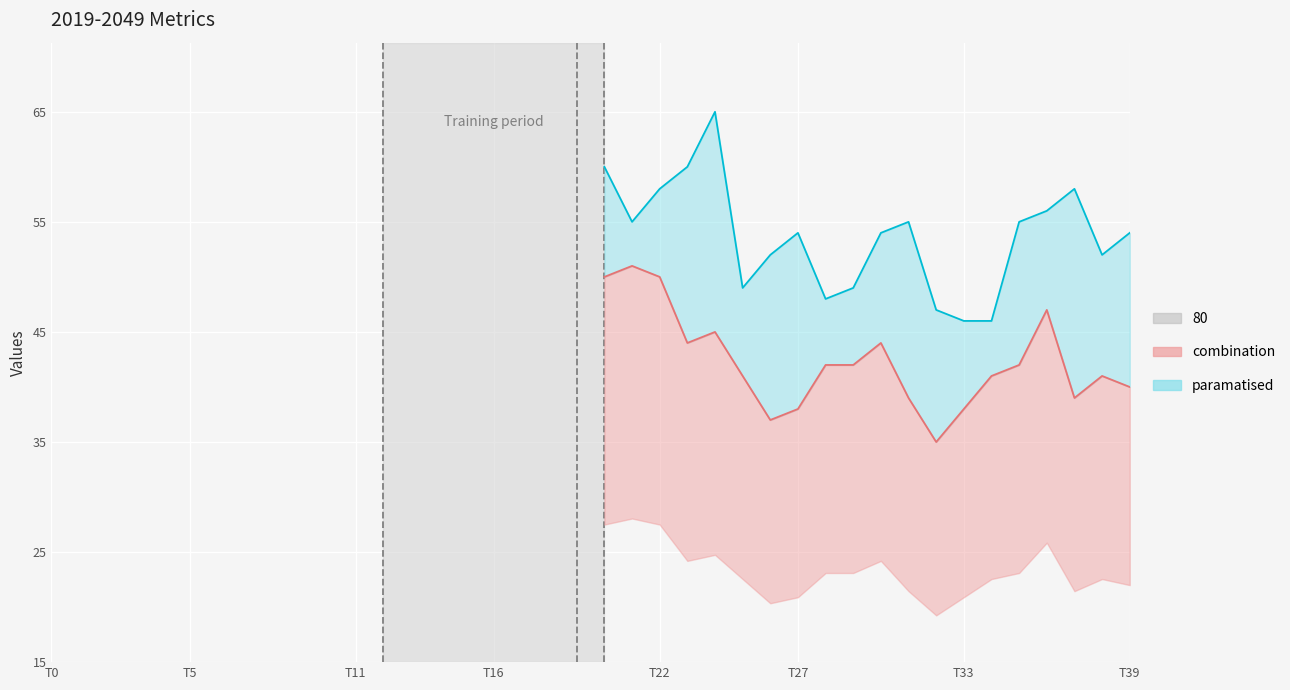

The 2019-2049_2 series shows 58.6 at 32. True or false?

False